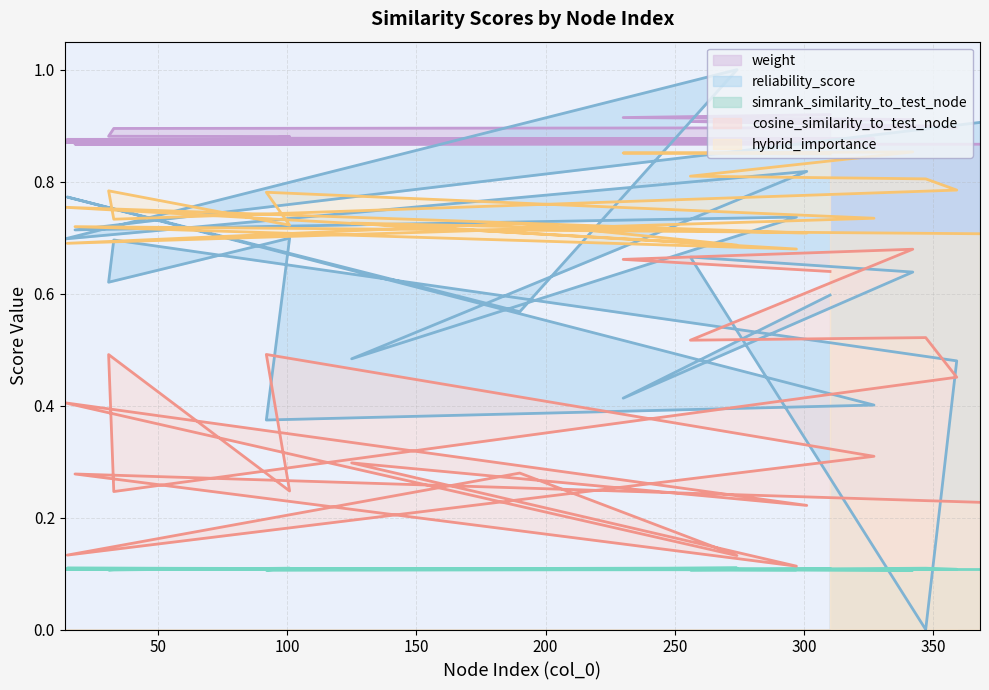

What position from the right is 14?

6